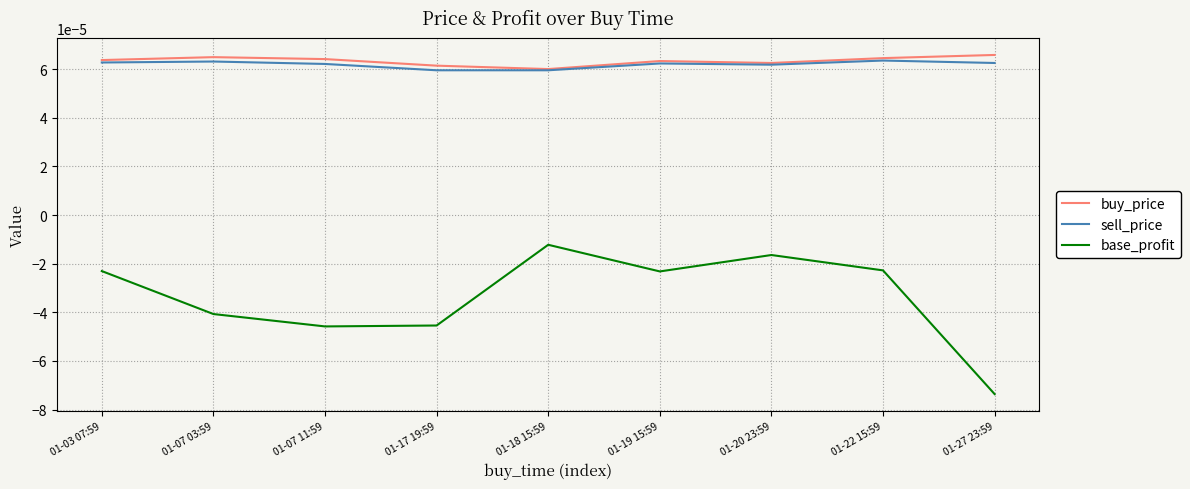

How many sell_price values are between 0 and 1?

9